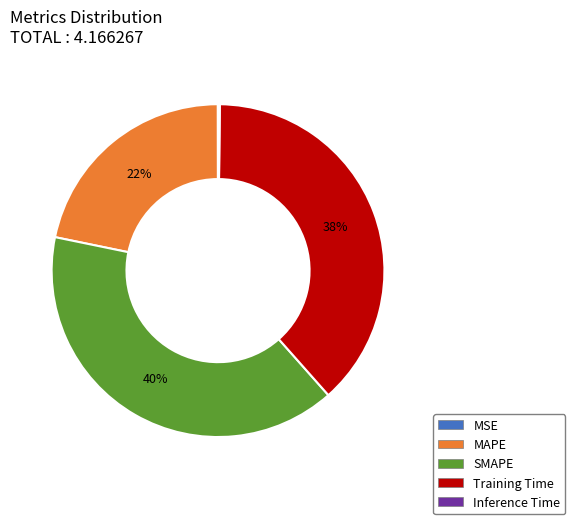

Between Training Time and SMAPE, which is larger?

SMAPE